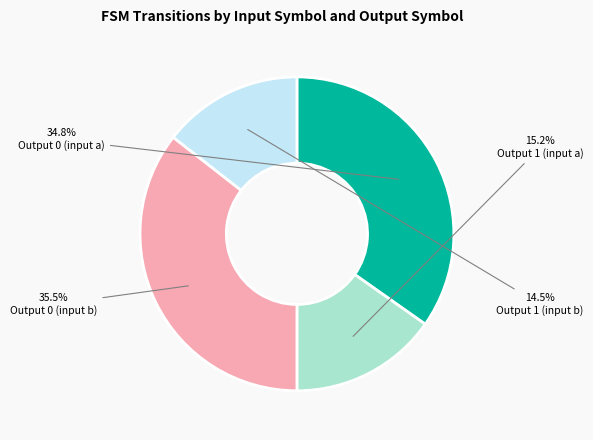

Do Output 0 (input a) and Output 1 (input b) together represent more than half of the pie?

No